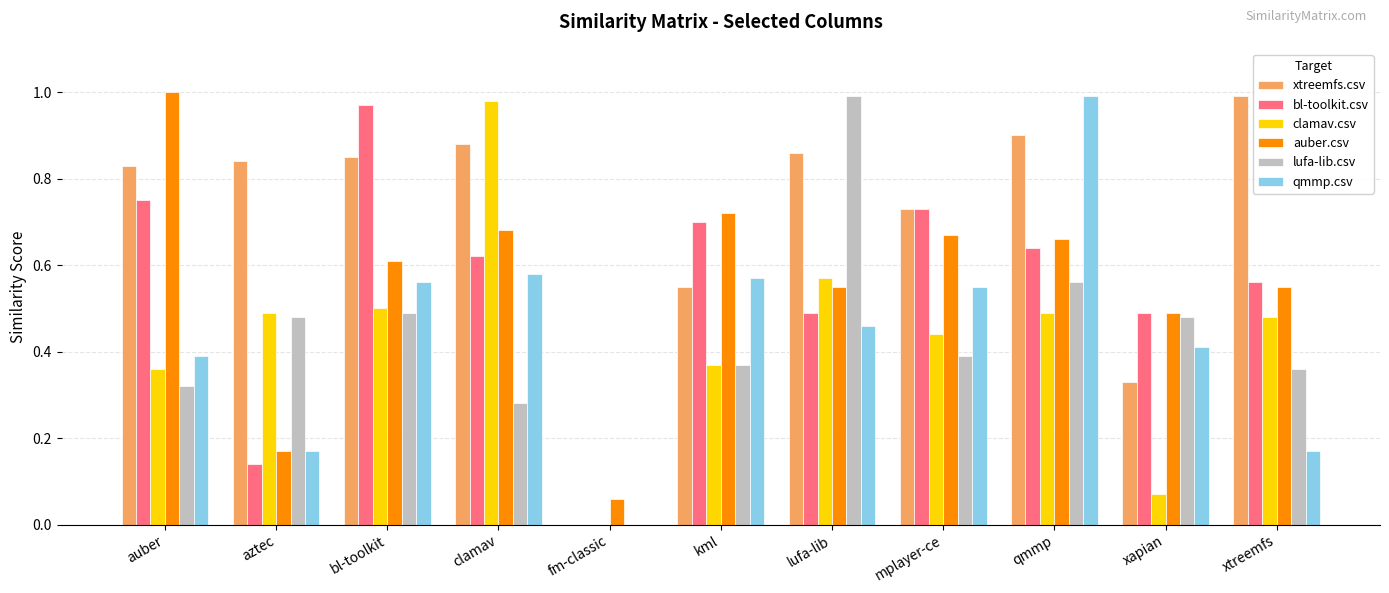

What is the sum of the xtreemfs.csv values at lufa-lib and aztec?

1.7